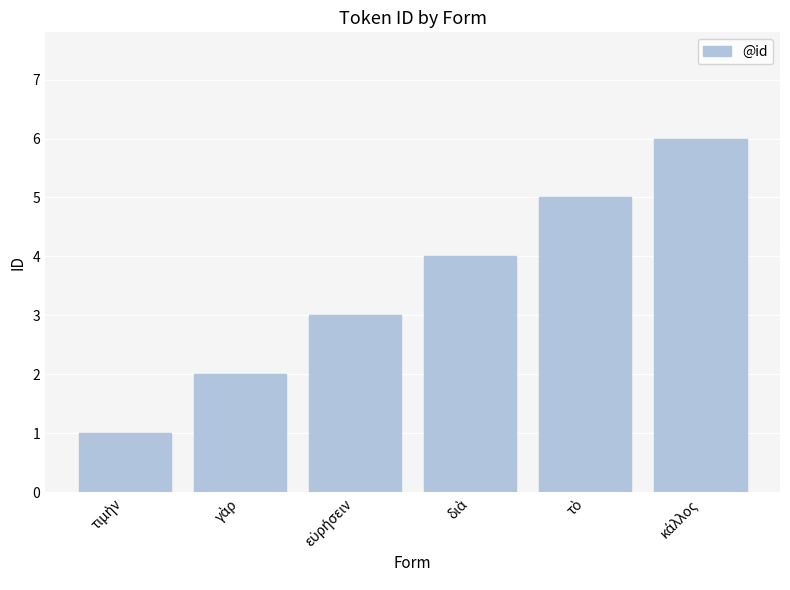

What is the sum of all values?

21